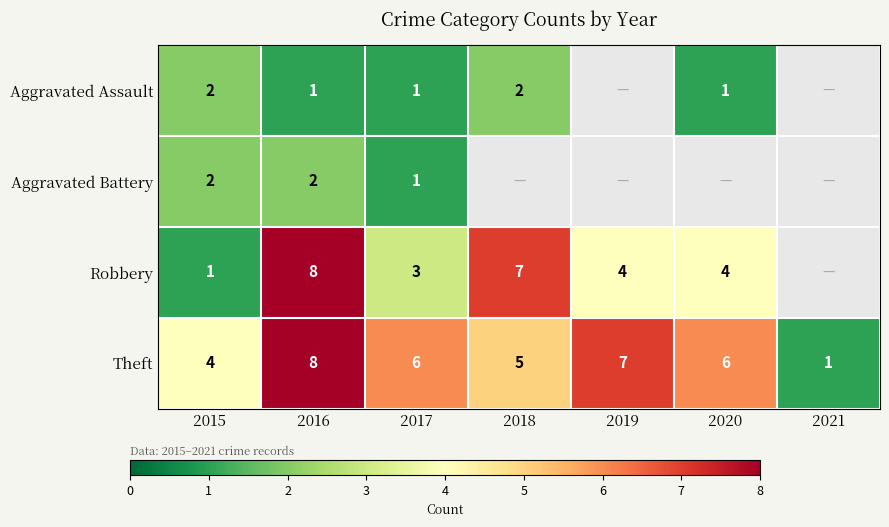

Where is Theft nearest to the value 4?

2015